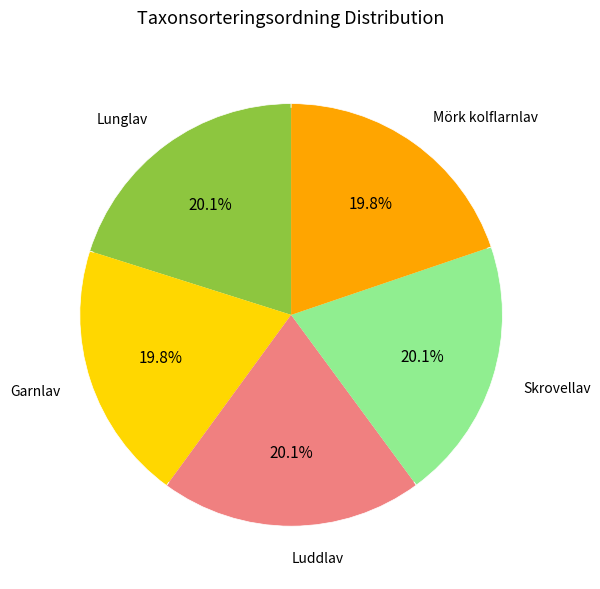

True or false: Mörk kolflarnlav accounts for 14% of the total.

False